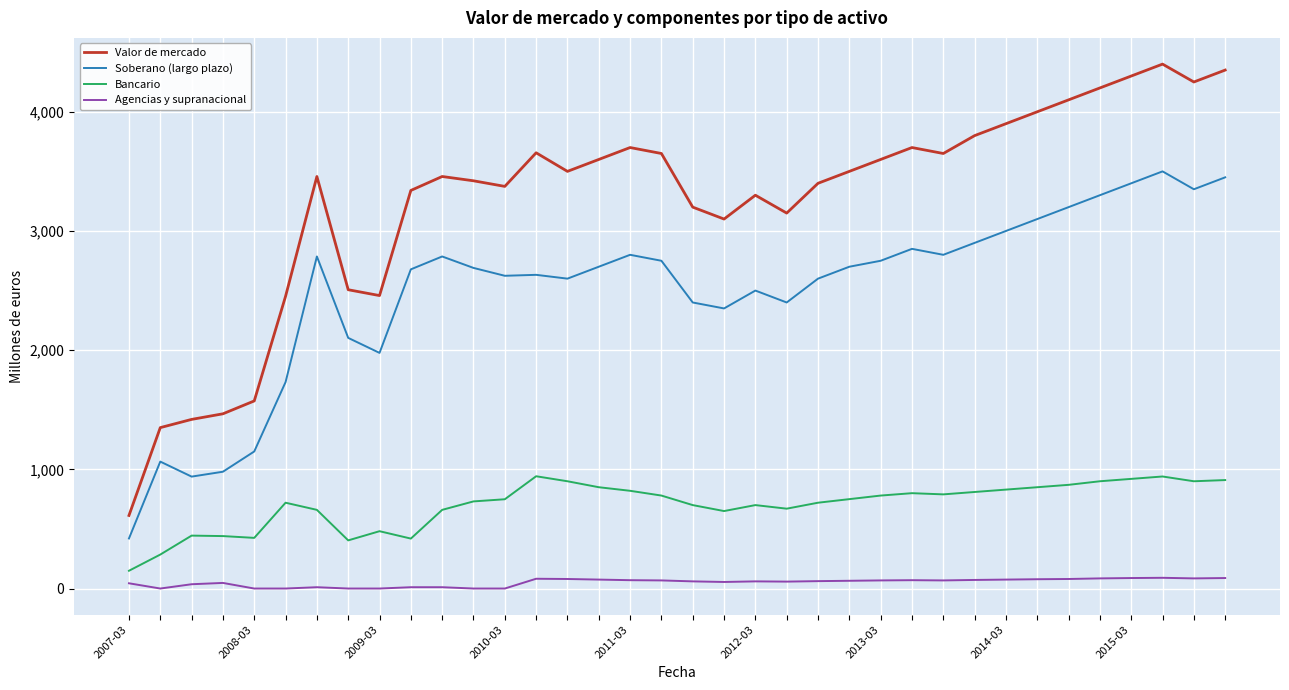

What is the difference between the maximum and minimum values in the Valor de mercado series?

3787